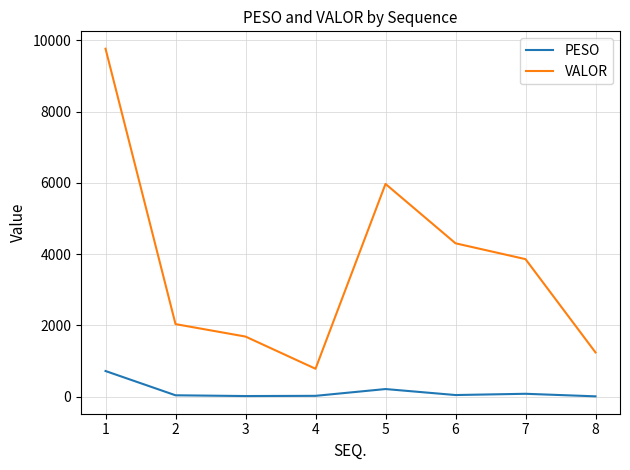

What is the difference between the highest and lowest values at 5?

5752.1